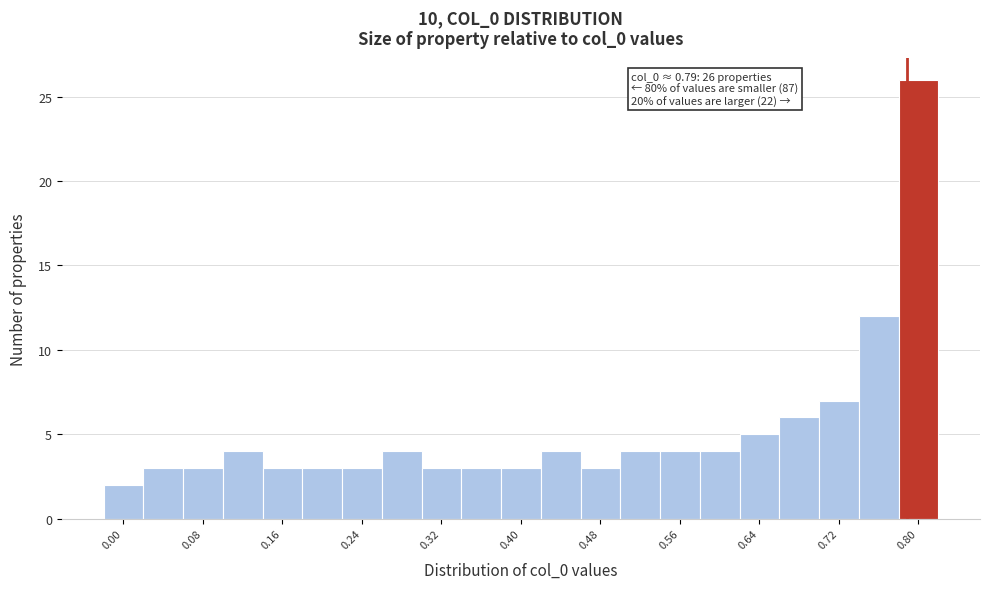

Which range on the x-axis has the tallest bar?

0.78 to 0.82